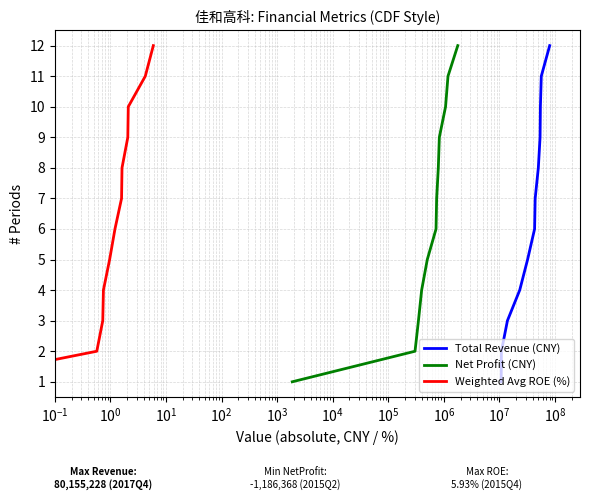

Which series has the widest spread of values?

Total Revenue (CNY)